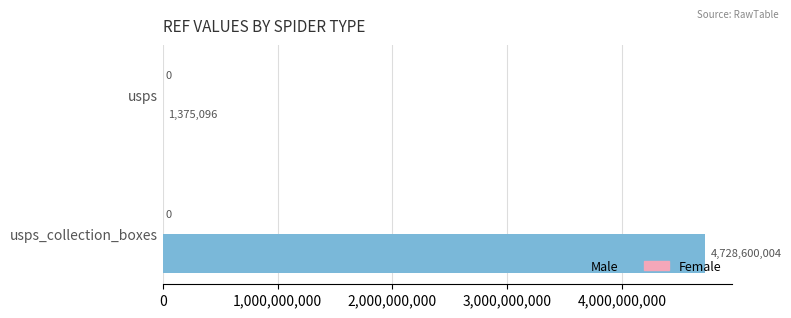

Which label corresponds to the largest value in the chart?

usps_collection_boxes